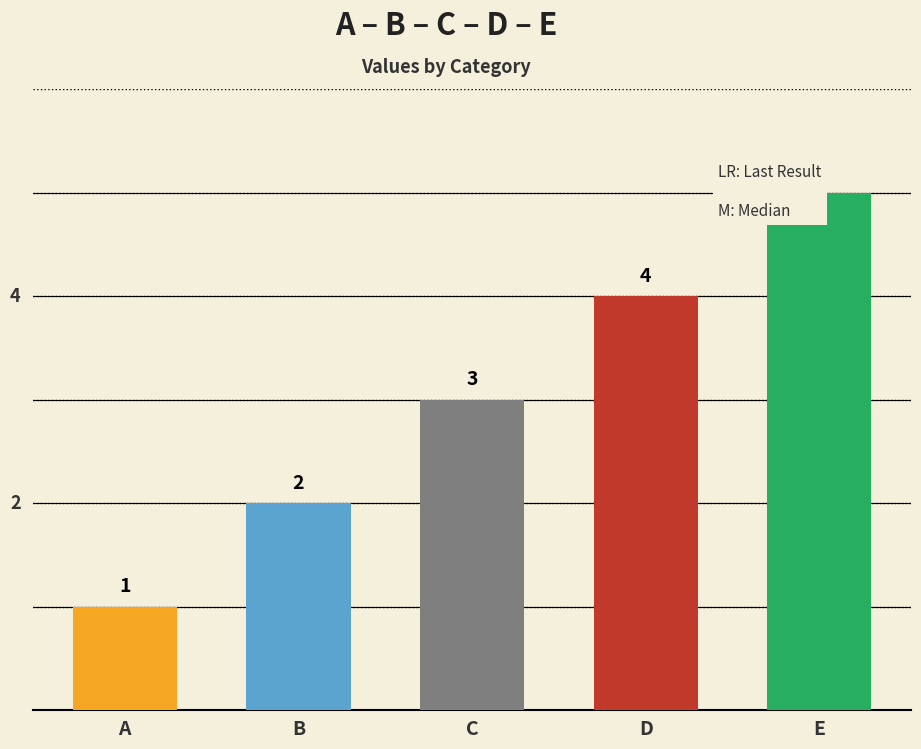

Where does the data first go above 3?

D